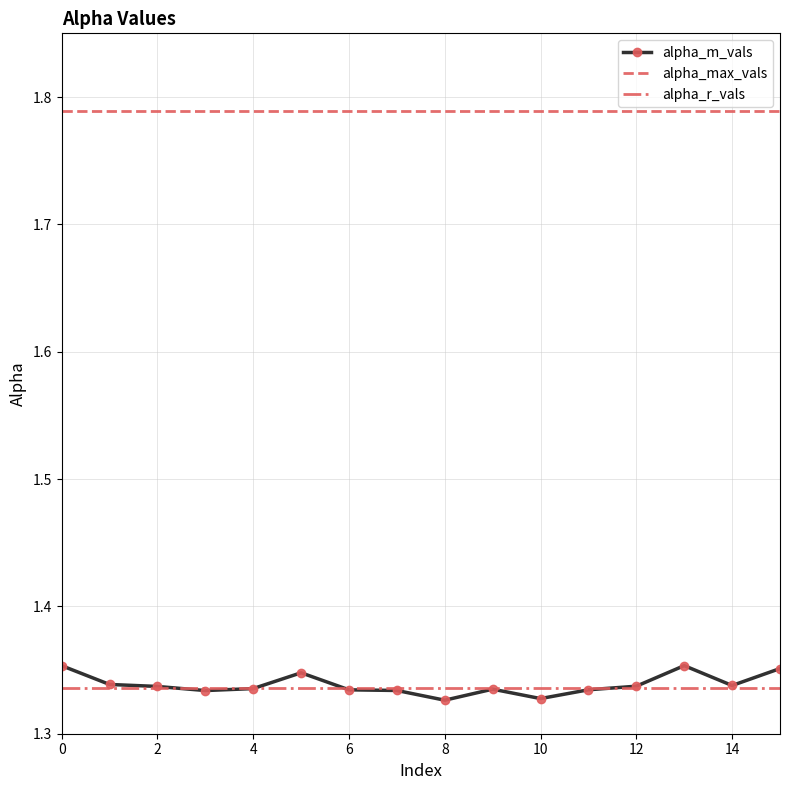

Which series has the largest range (max minus min)?

alpha_m_vals